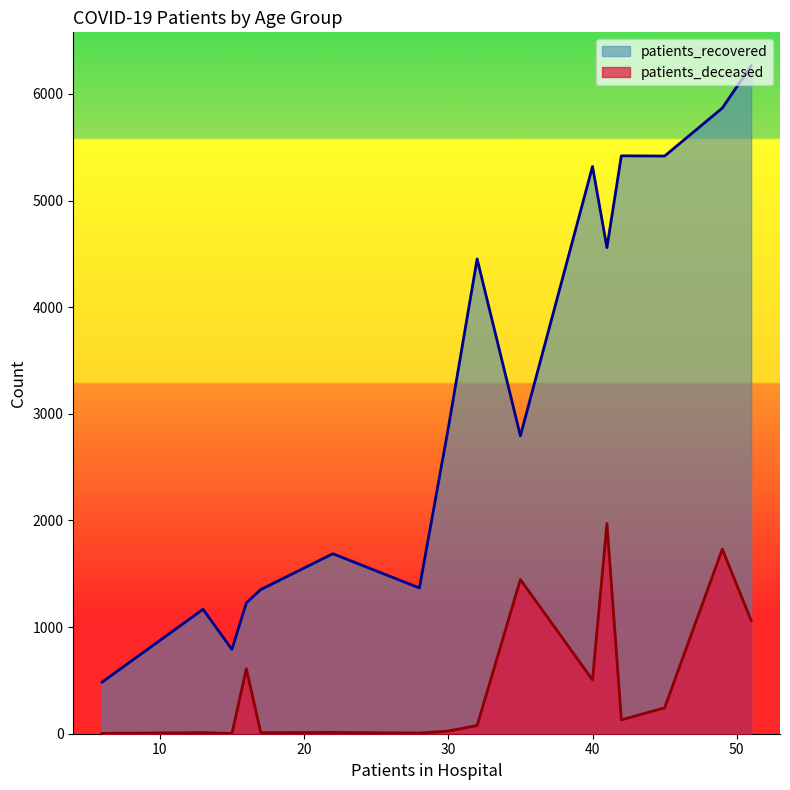

List the series in order of their peak value, highest first.

patients_recovered, patients_deceased